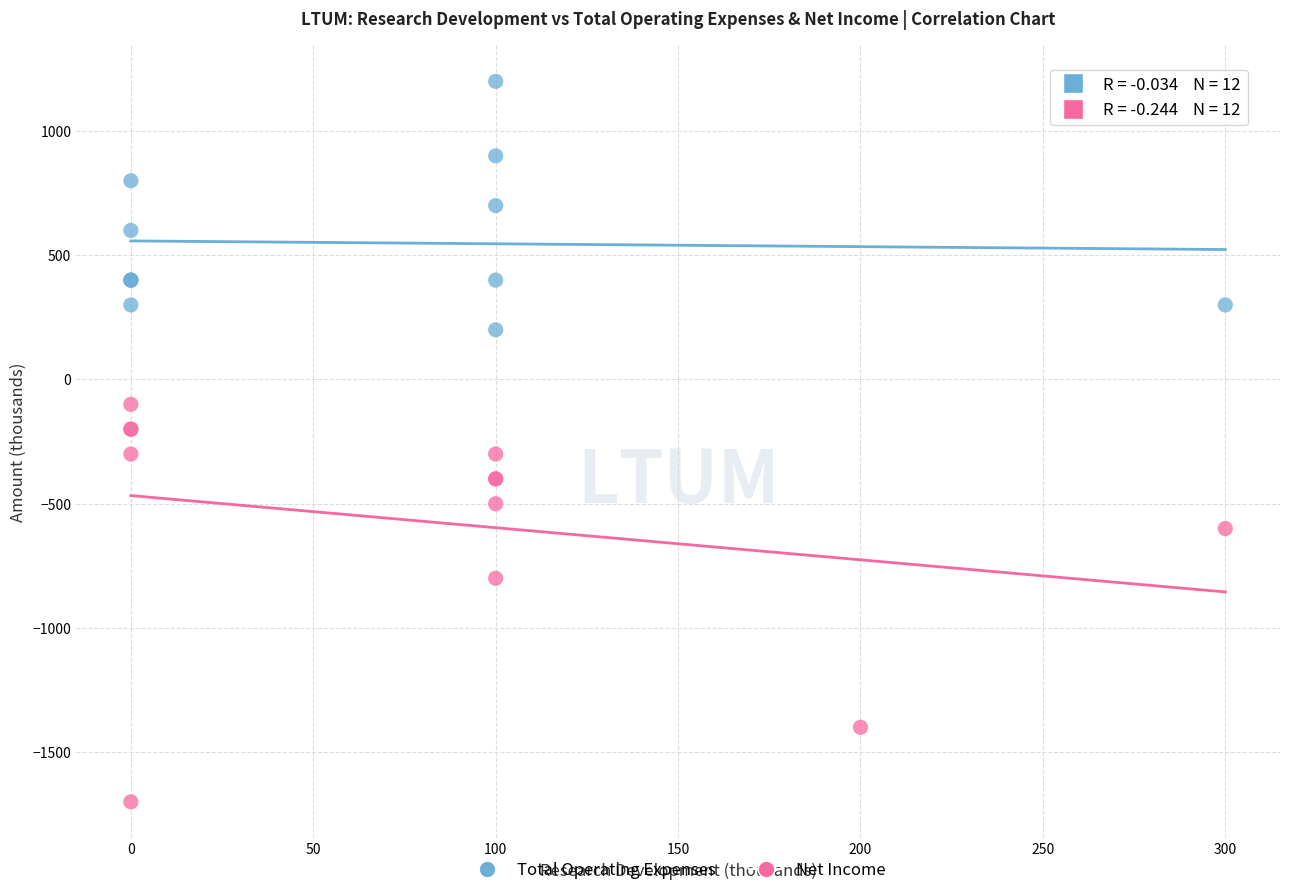

Which series has the widest spread of Y values?

Net Income